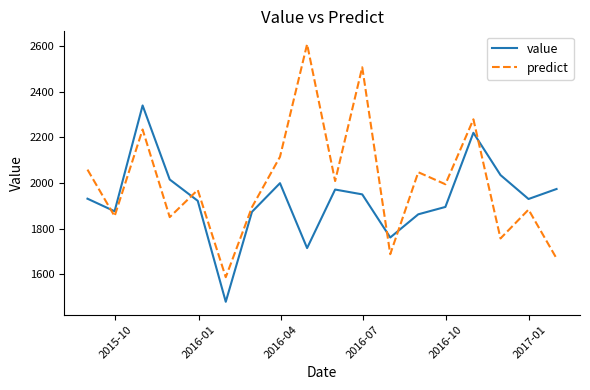

Rank the series by their average value, from highest to lowest.

predict, value